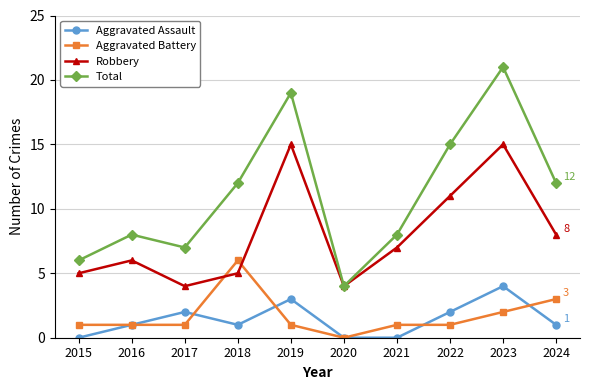

Between 2018 and 2019, which series saw the biggest shift?

Robbery